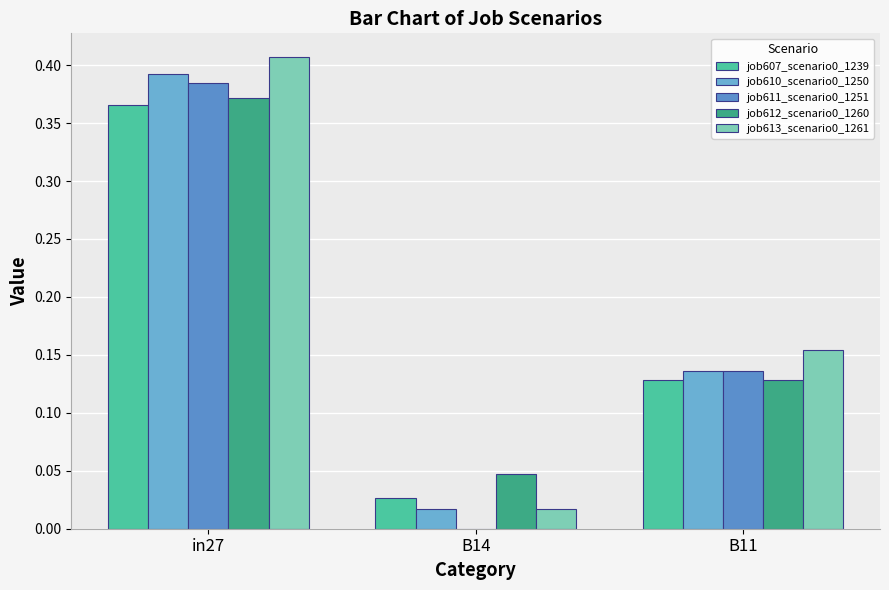

How many data points does each series have?

3